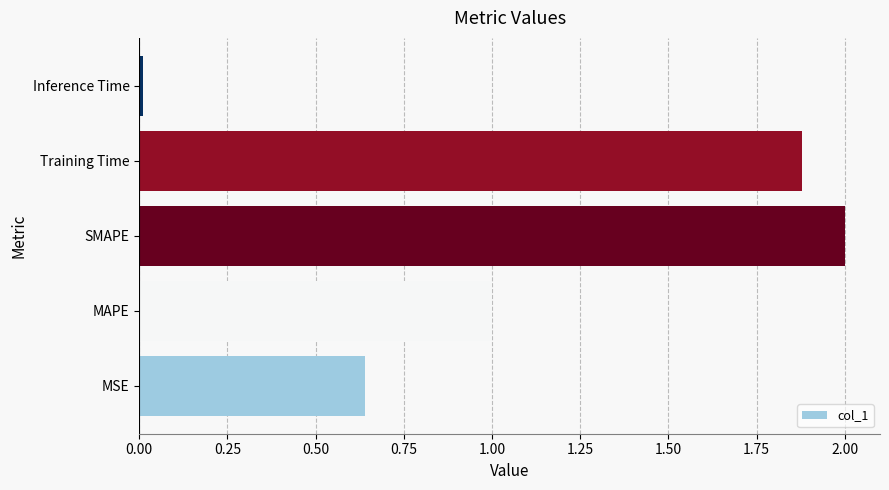

The chart shows a value of 0.3 at MSE. True or false?

False